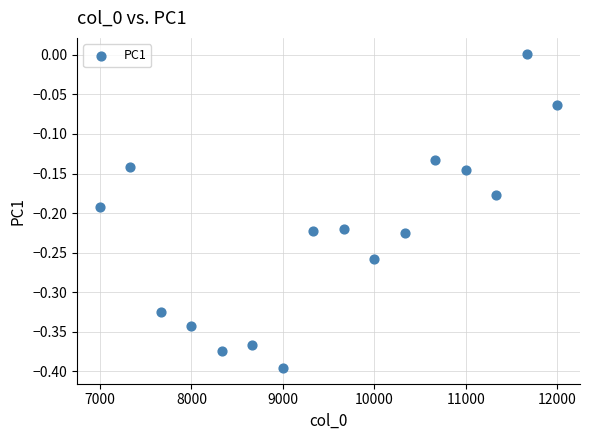

What is the range of X values (max minus min)?

5000.0